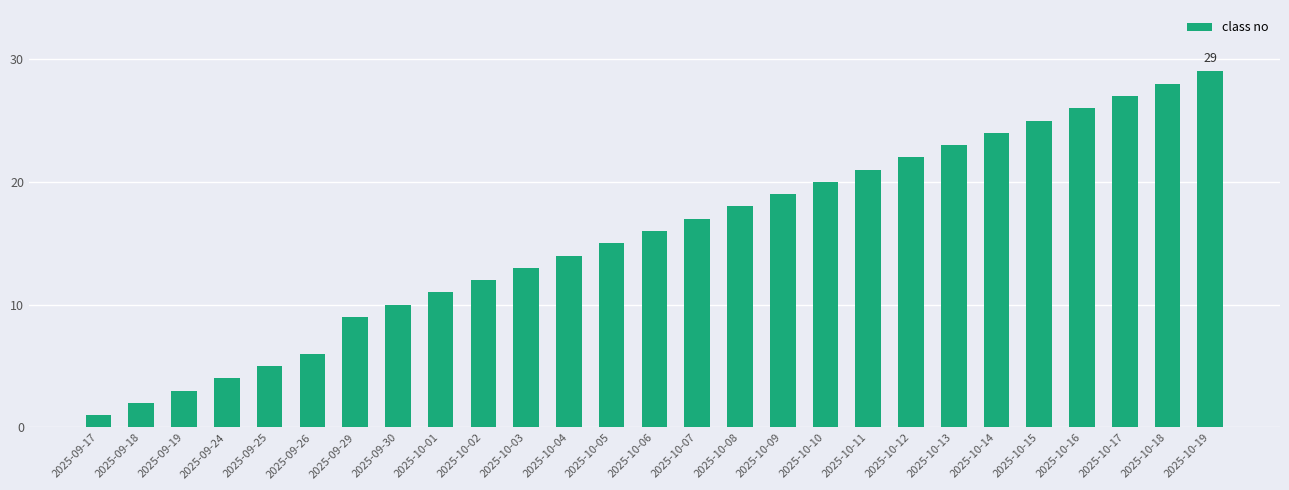

The chart shows a value of 9 at 2025-09-29. True or false?

True